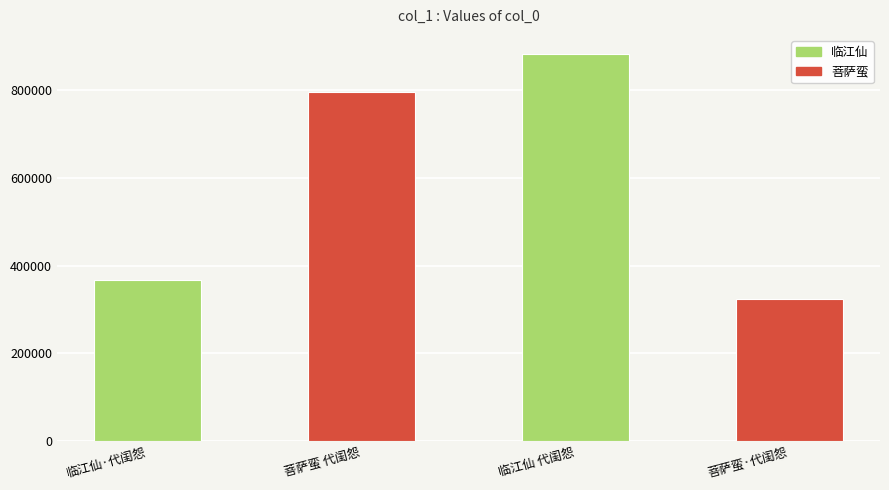

List the labels in order of value, largest first.

临江仙 代闺怨, 菩萨蛮 代闺怨, 临江仙·代闺怨, 菩萨蛮·代闺怨